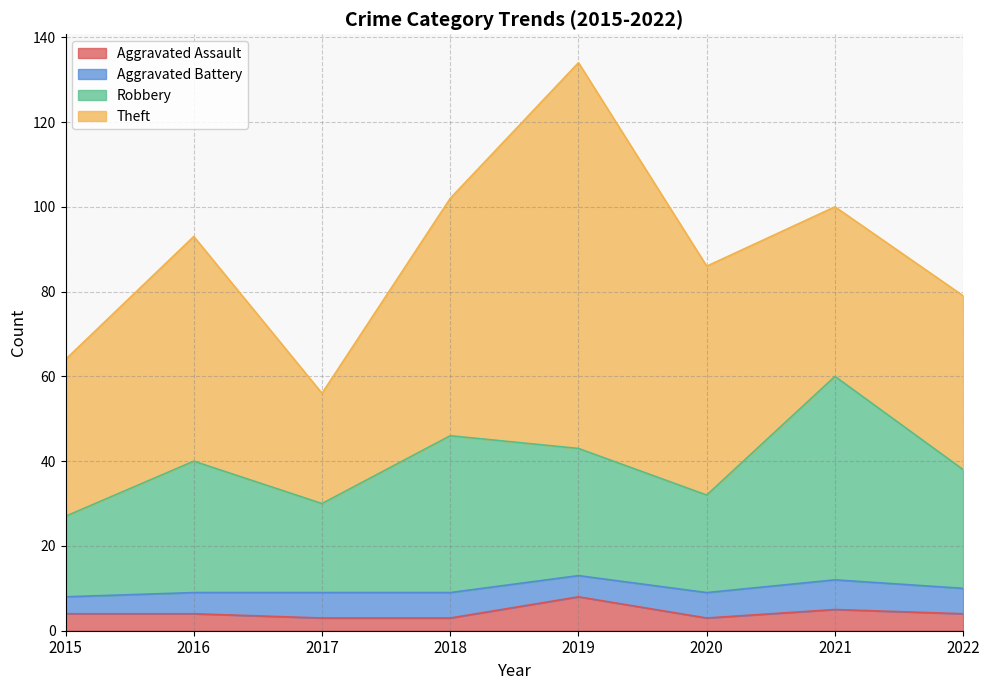

Is it true that Robbery equals 38 at 2015?

False